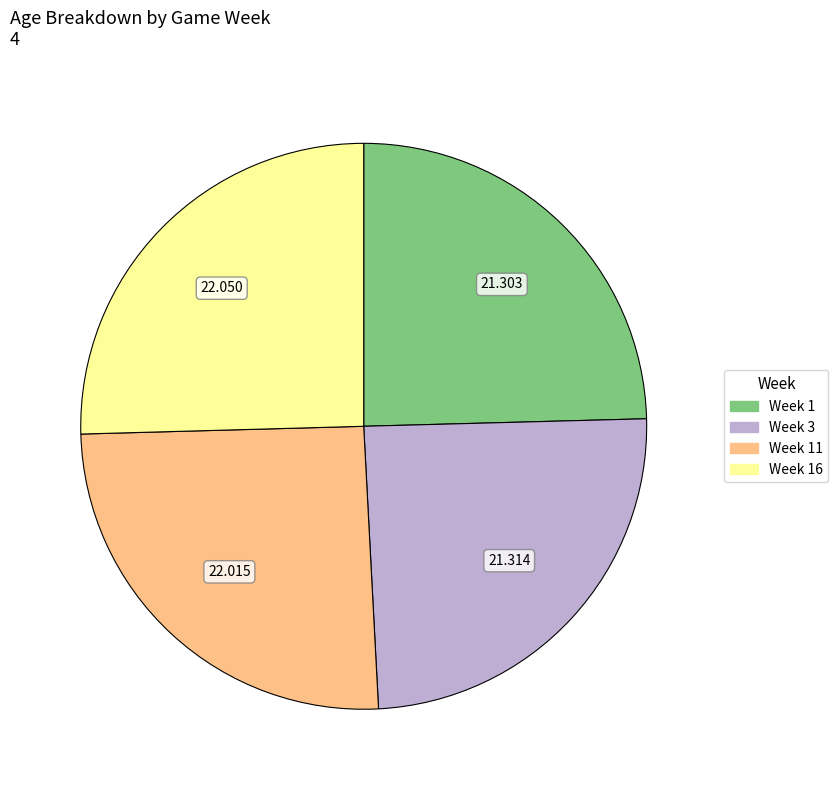

How many segments does this pie chart have?

4